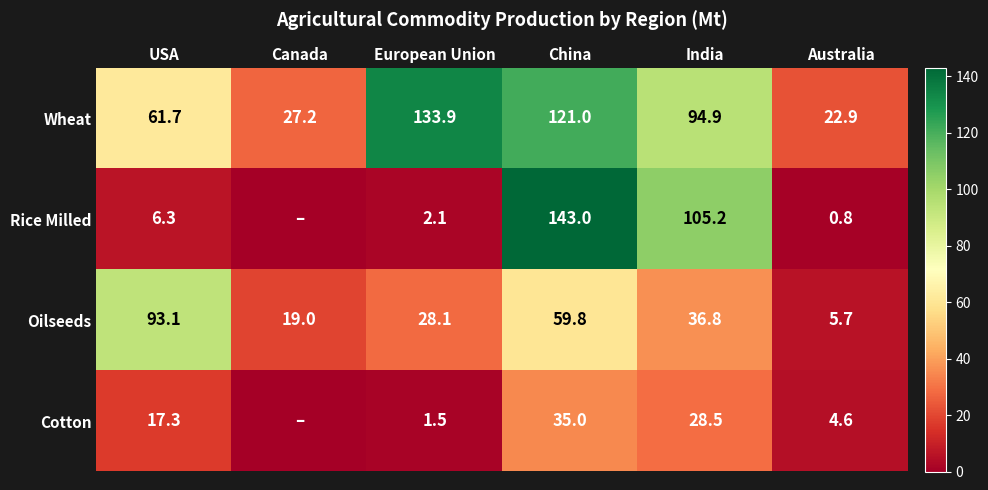

How many distinct data groups are displayed?

4